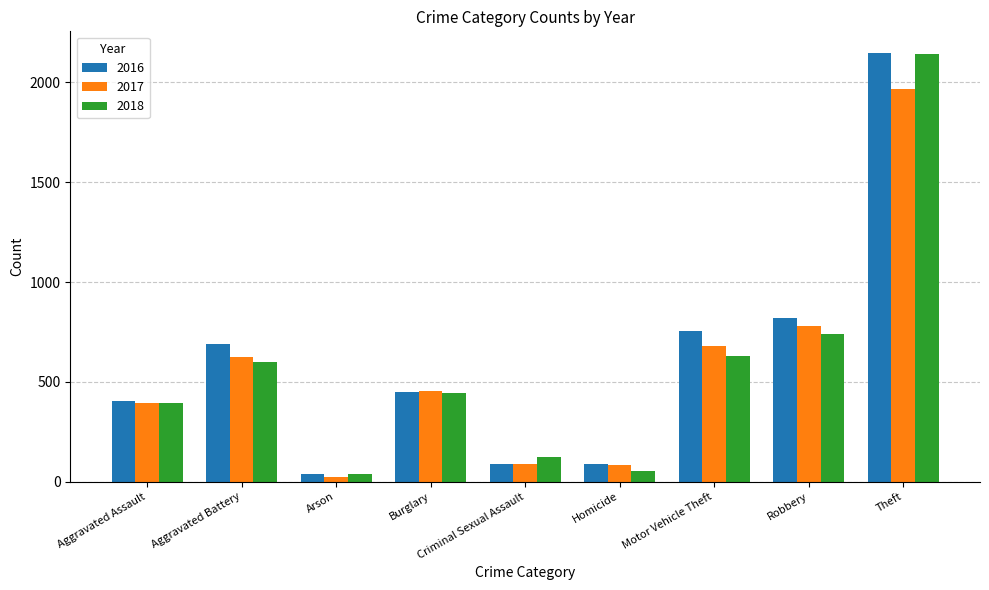

True or false: 2016 has a value of 3631 at Theft.

False